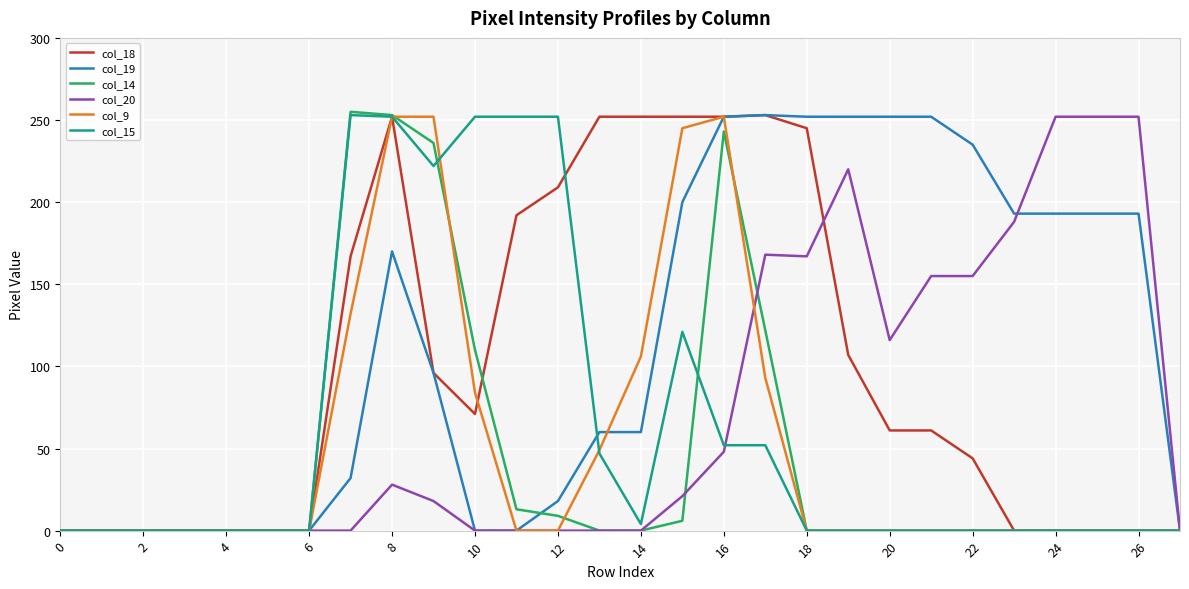

Which series has the largest total across all categories?

col_19